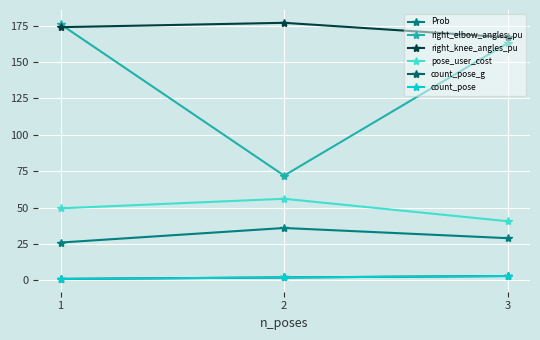

Is this an area chart (filled region under the line)?

No